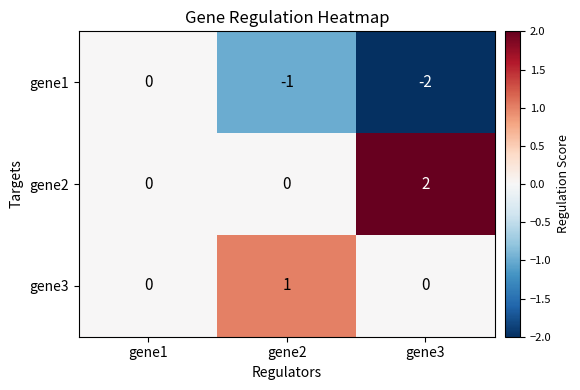

Which label corresponds to the largest value in the chart?

gene3